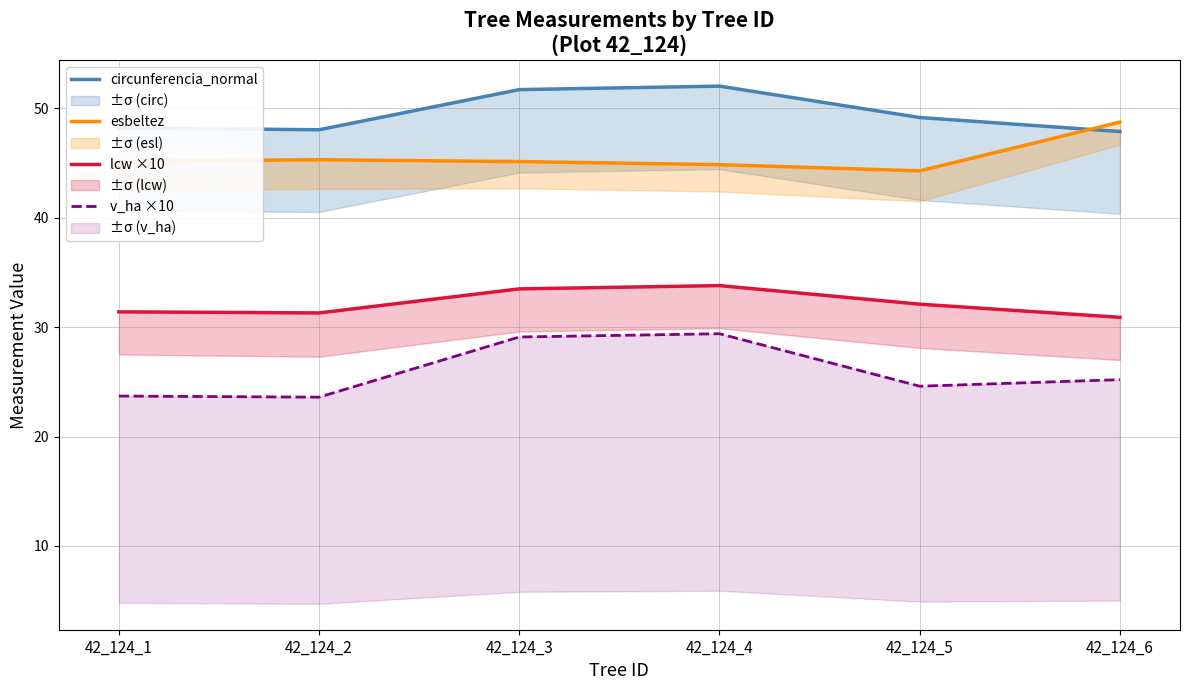

Which label corresponds to the smallest value in the chart?

42_124_2